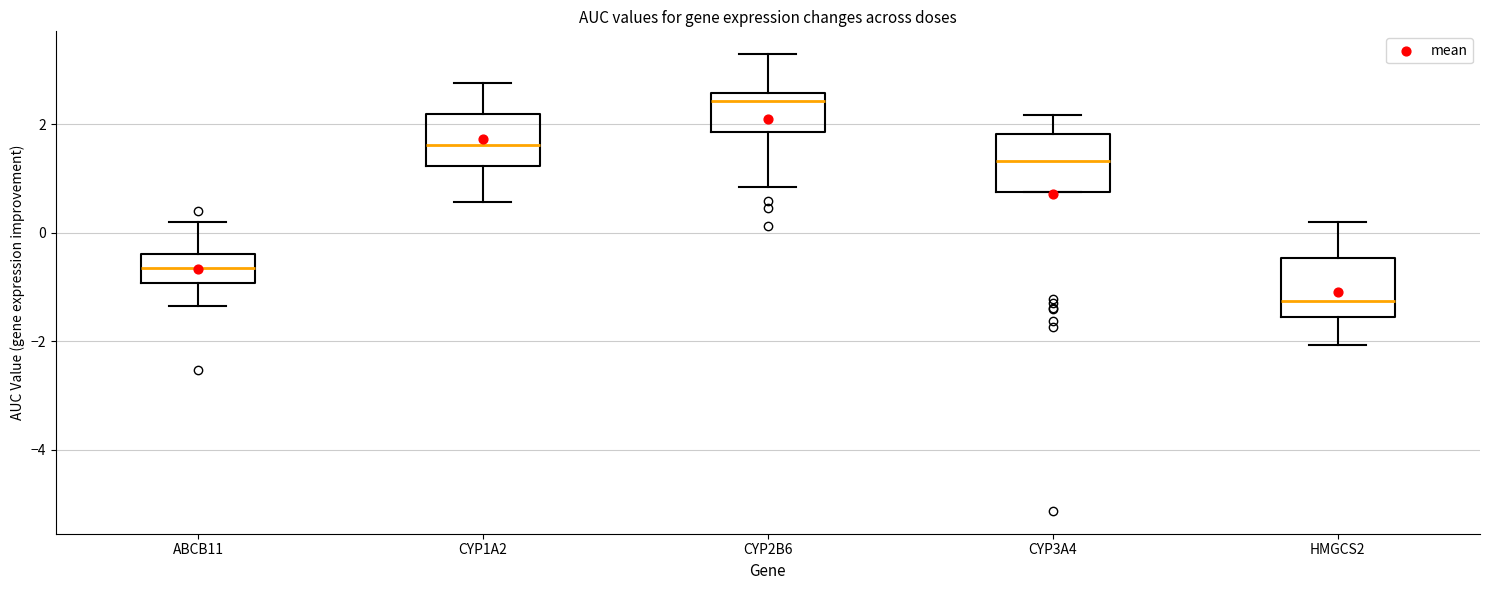

Where is the upper edge of the box for CYP1A2 on the y-axis? The values are not printed on the chart, so give them approximately, as read against the axis.

2.2